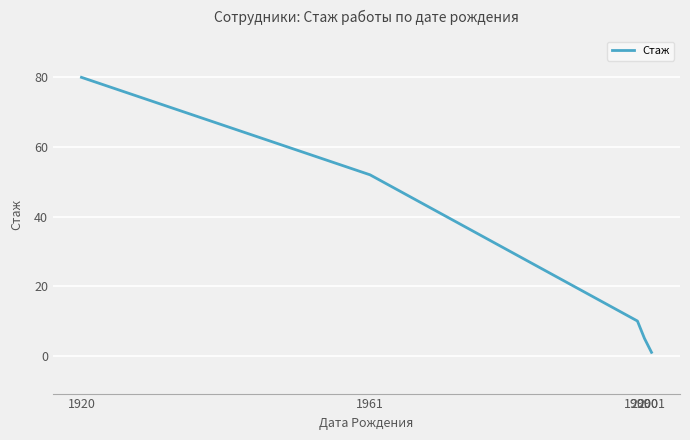

Reading right to left, what are all the values shown in this chart?

1	5	10	52	80